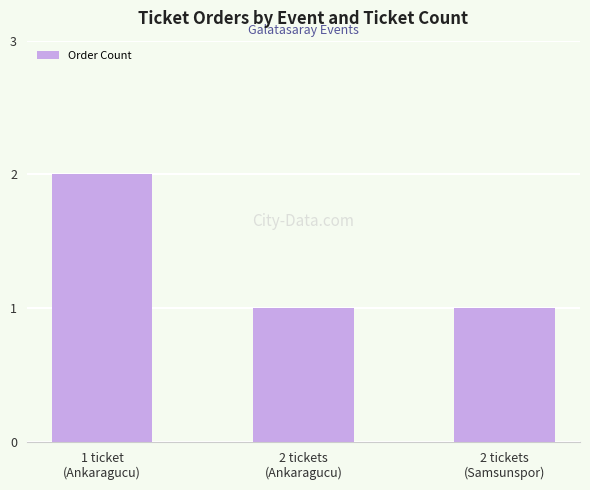

What is the sum of all values?

4